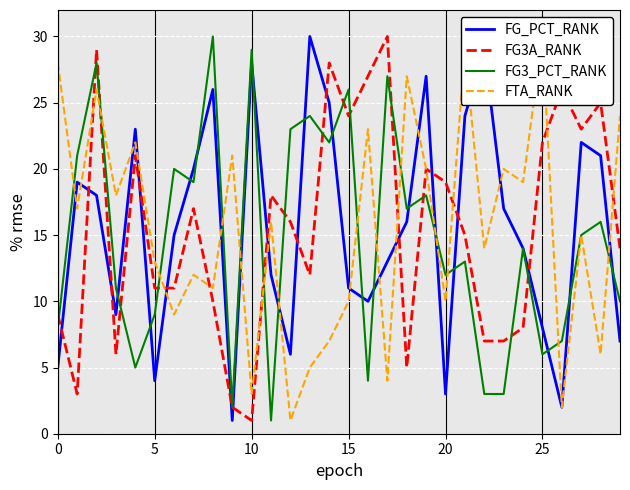

What is the label of the 15th point from the right?

15